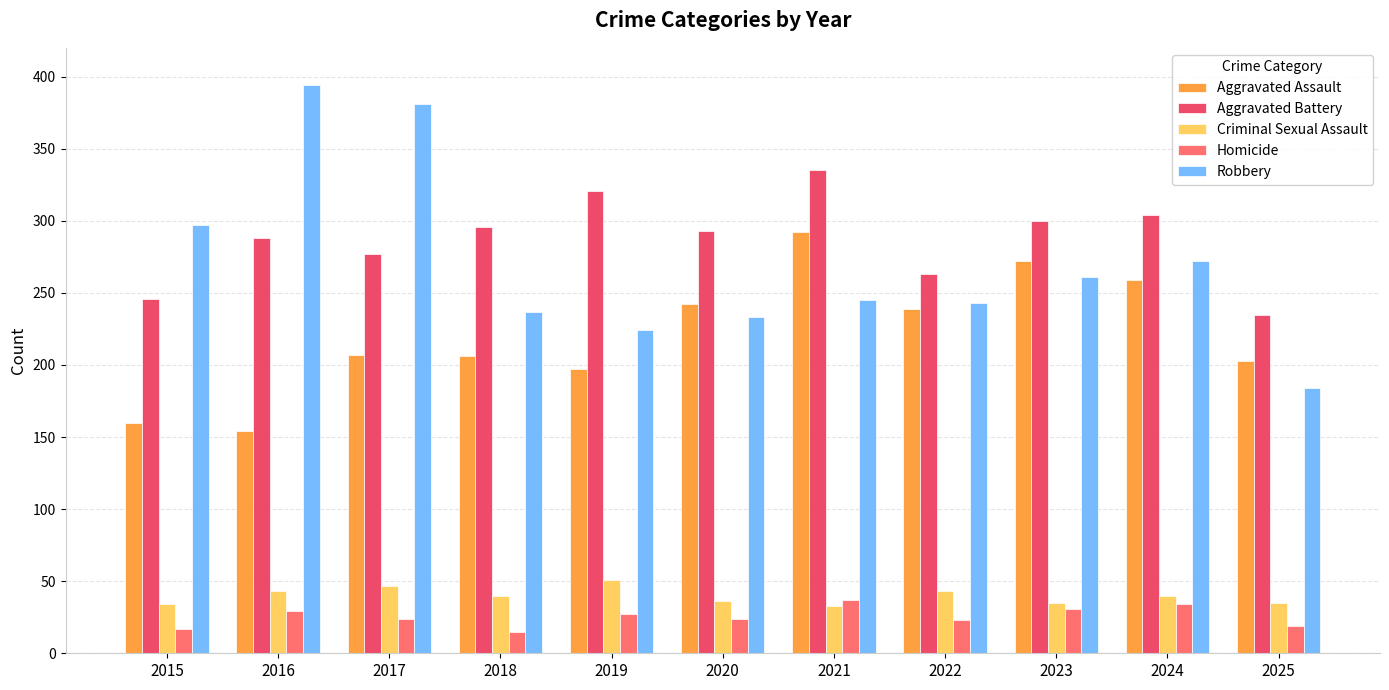

Which category has the highest value in the Aggravated Assault series?

2021